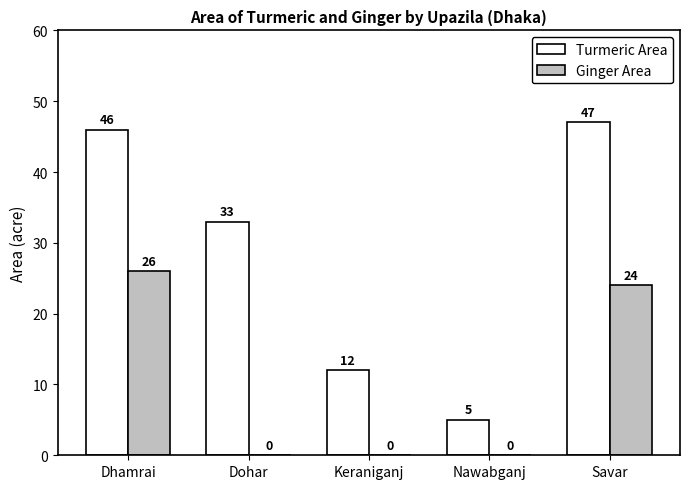

Does the chart contain stacked bars?

No